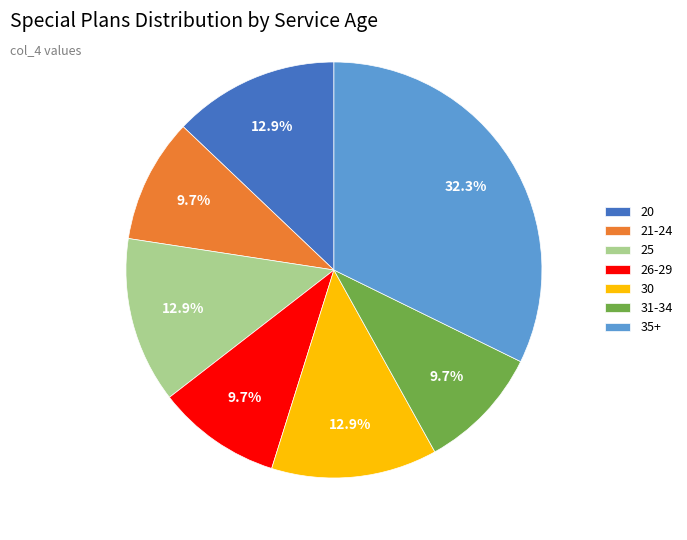

Does 25 account for over 50% of the chart?

No